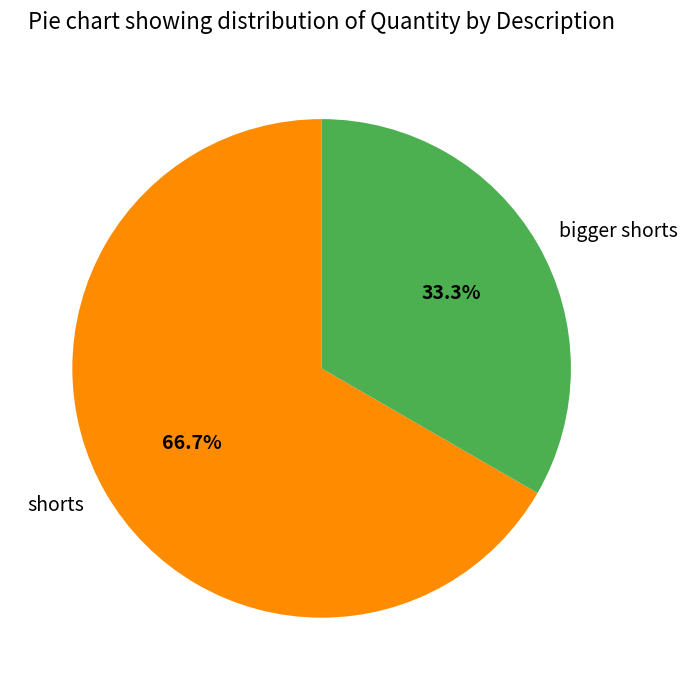

Combined, do shorts and bigger shorts account for over 50%?

Yes